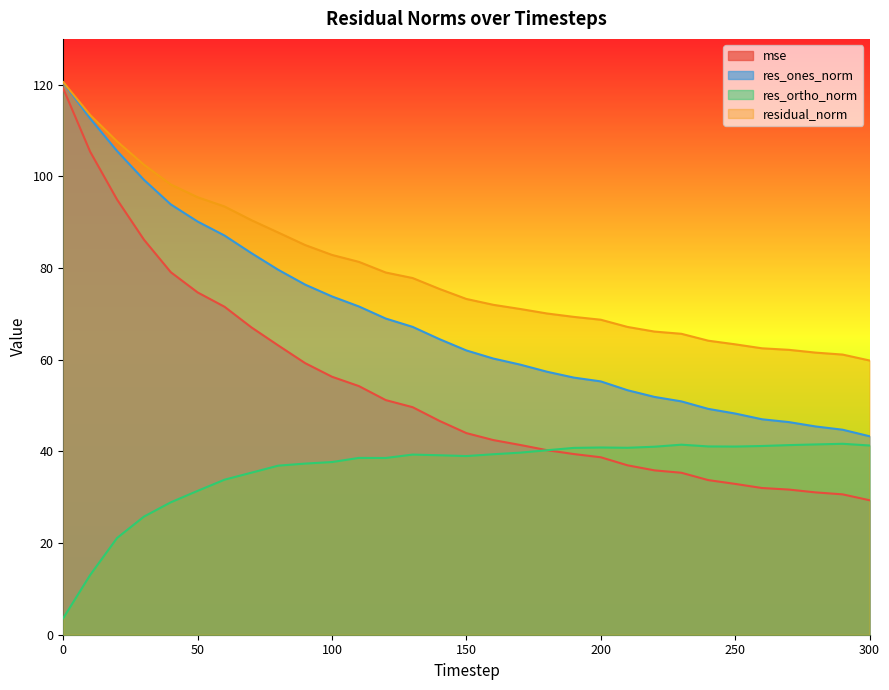

How many data points does each series have?

31